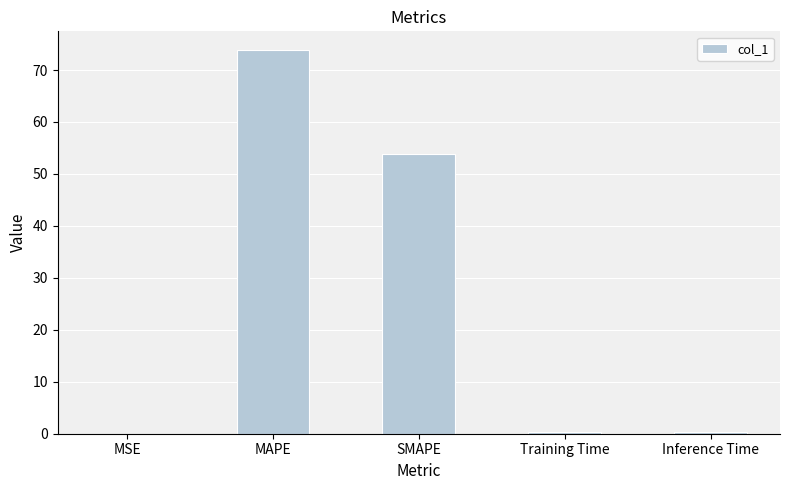

The value at MAPE is 131.2. True or false?

False